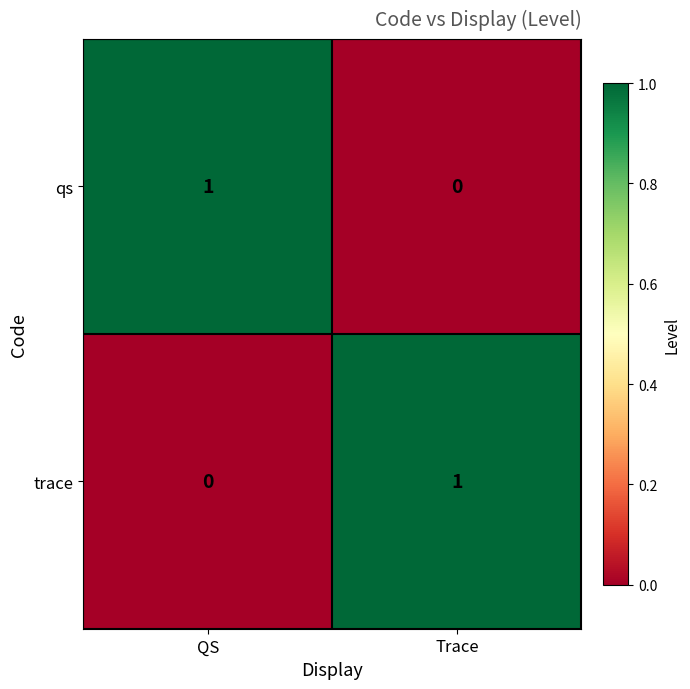

At how many categories does at least one series exceed 0?

2